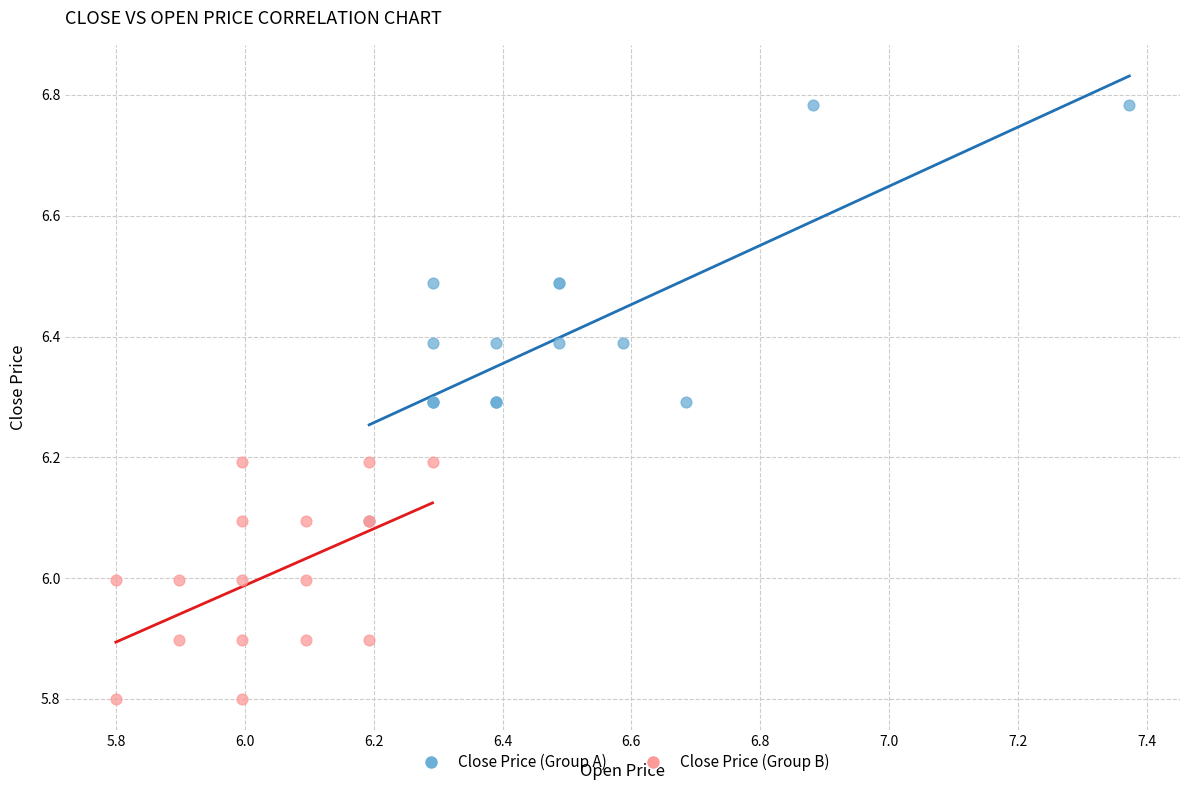

Which series has the widest spread of Y values?

Close Price (Group A)